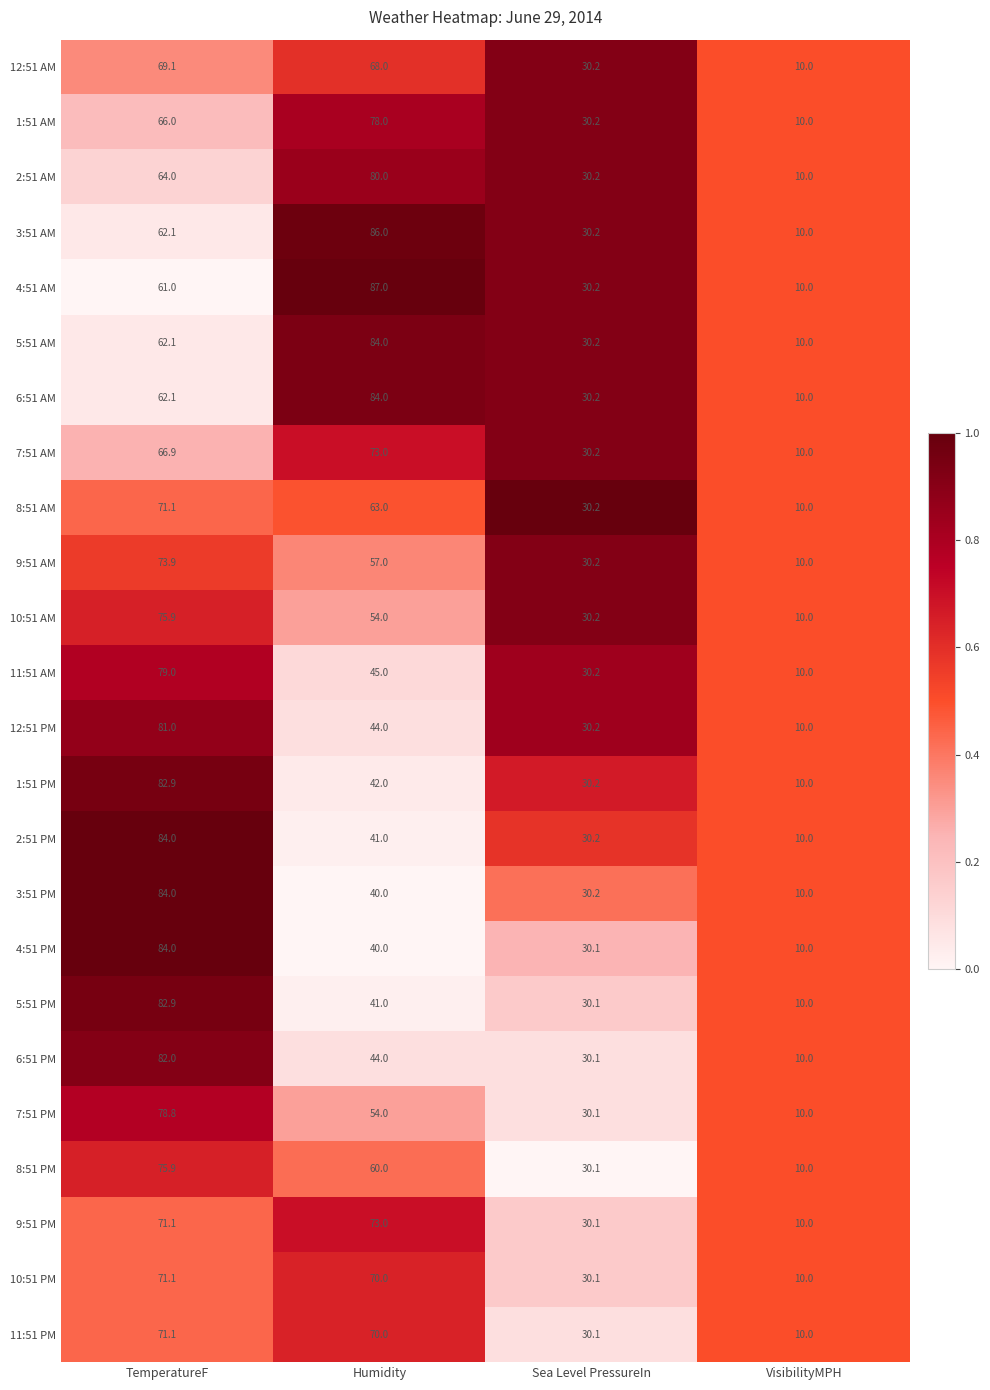

The value of 11:51 PM at Sea Level PressureIn is 13.1. True or false?

False